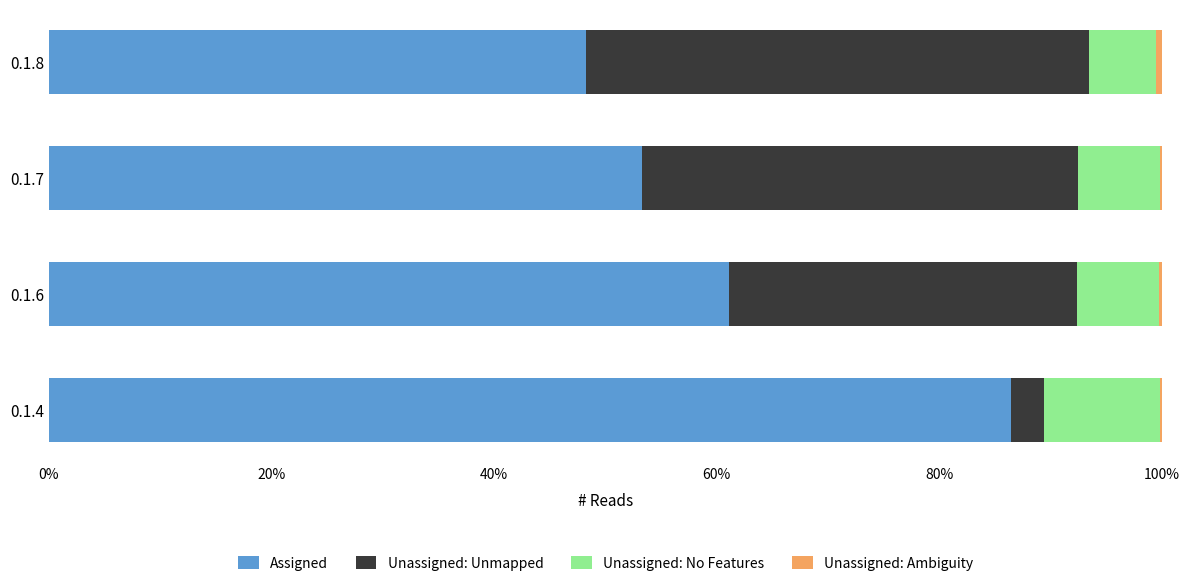

The value of Assigned at 0.1.6 is 61.1. True or false?

True